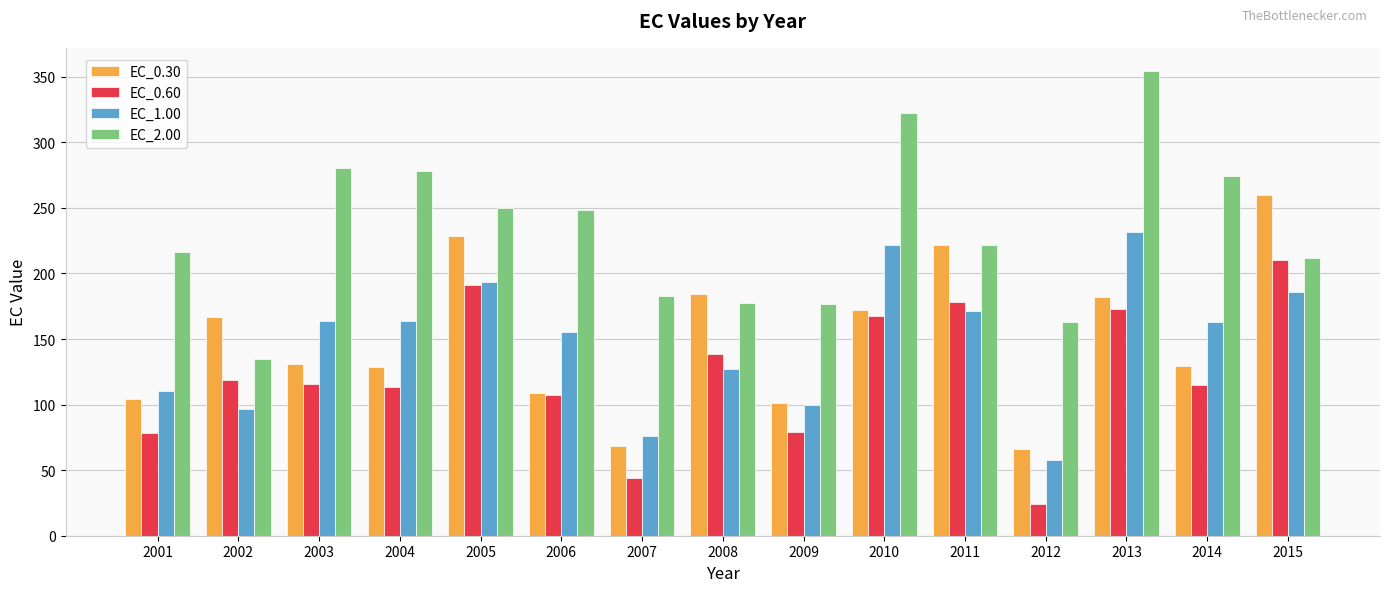

Which series has the widest spread of values?

EC_2.00